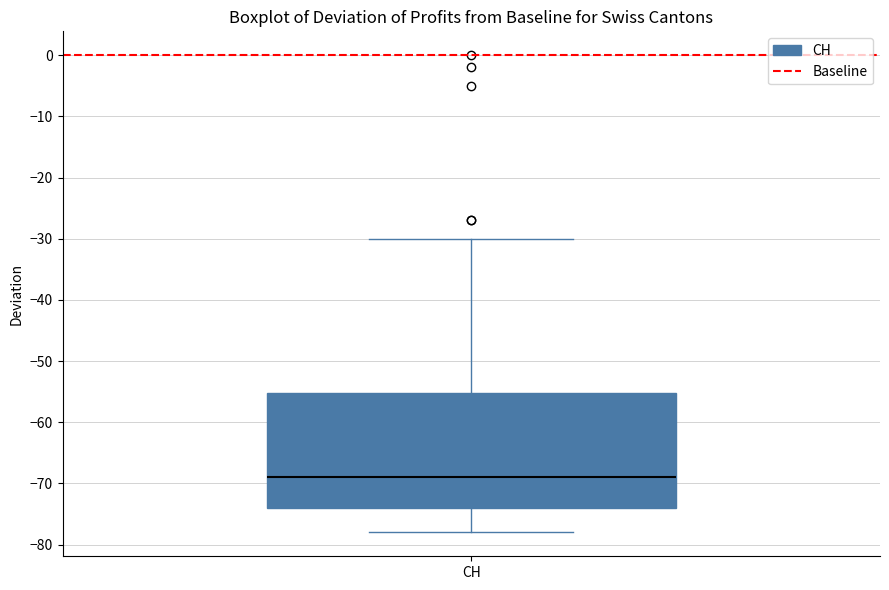

Transcribe this box plot: give where the median line is, the range the box spans, and where the two whiskers end, as read against the y-axis. The values are not printed on the chart, so give them approximately, as read against the axis.

median -69, box -74 to -55, whiskers -78 to -30